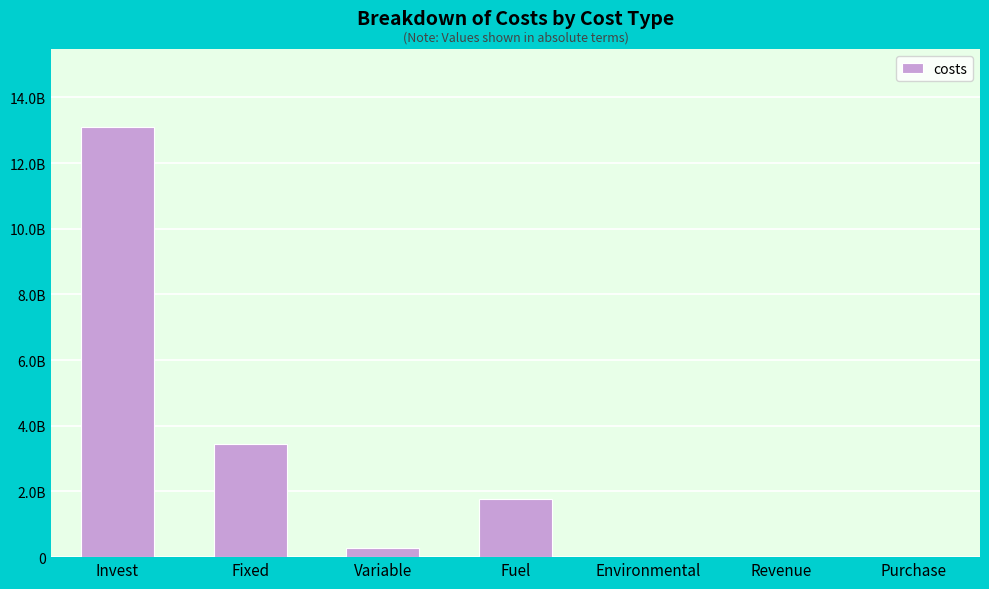

Are the bars horizontal?

No